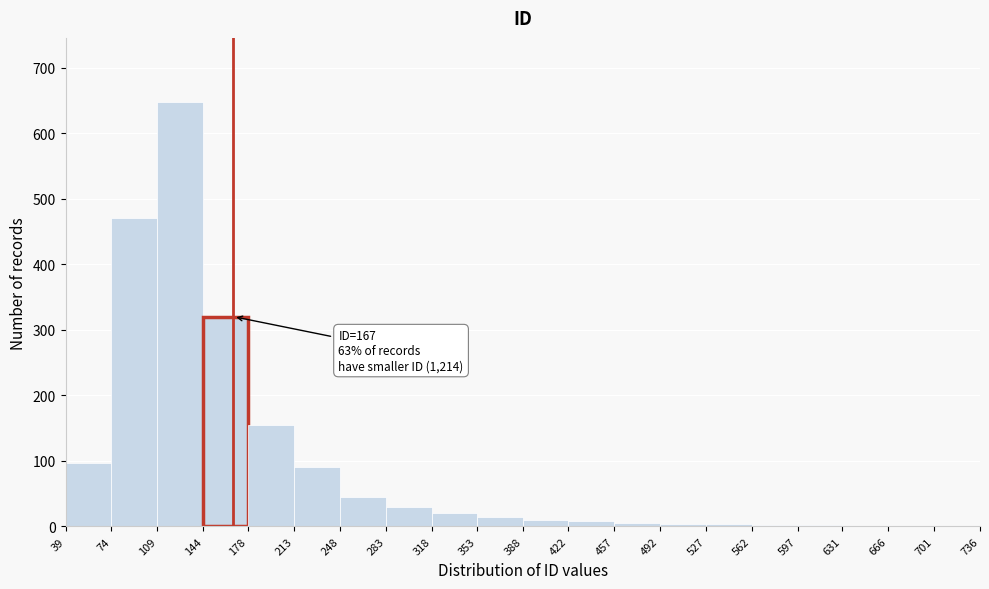

Over which range of the x-axis is the bar tallest?

109 to 144